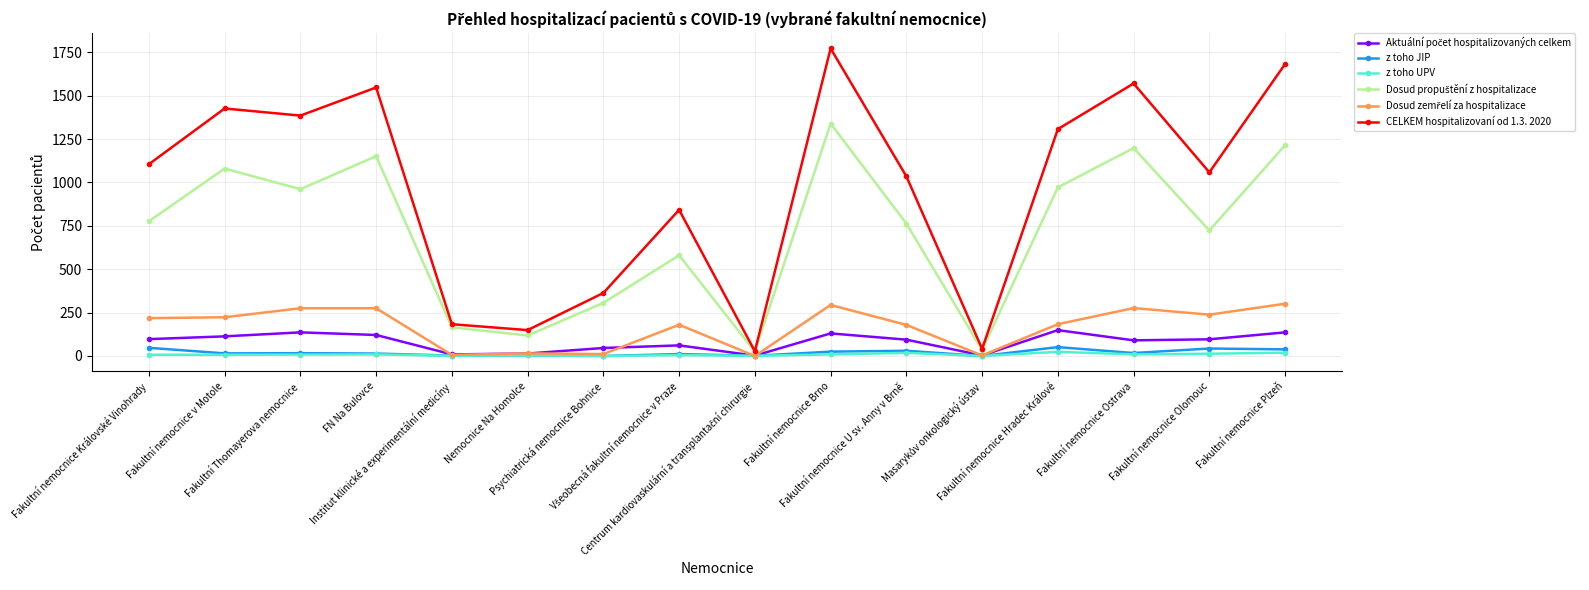

Which series has the widest spread of values?

CELKEM hospitalizovaní od 1.3. 2020